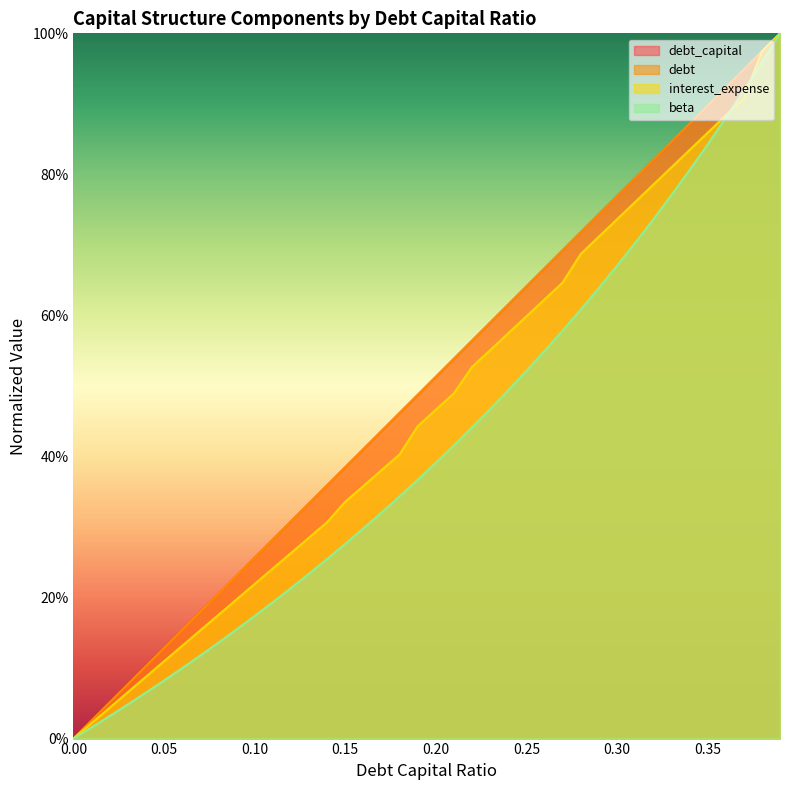

True or false: interest_expense has more than 1 points higher than both neighbors.

False